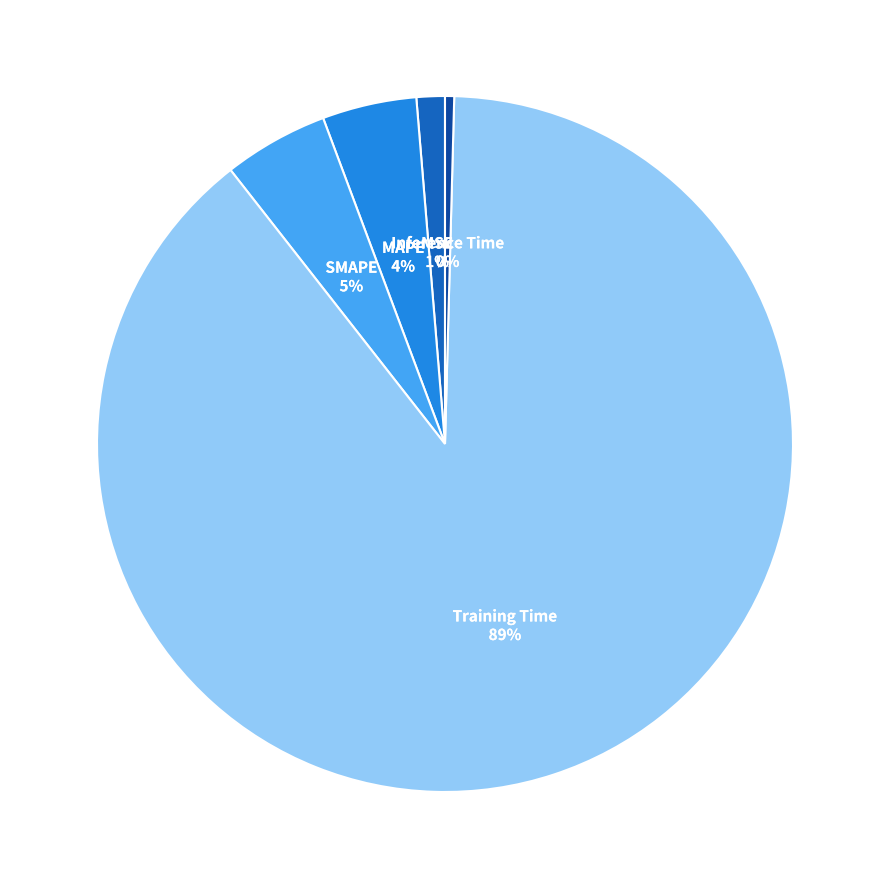

Which category accounts for the majority?

Training Time